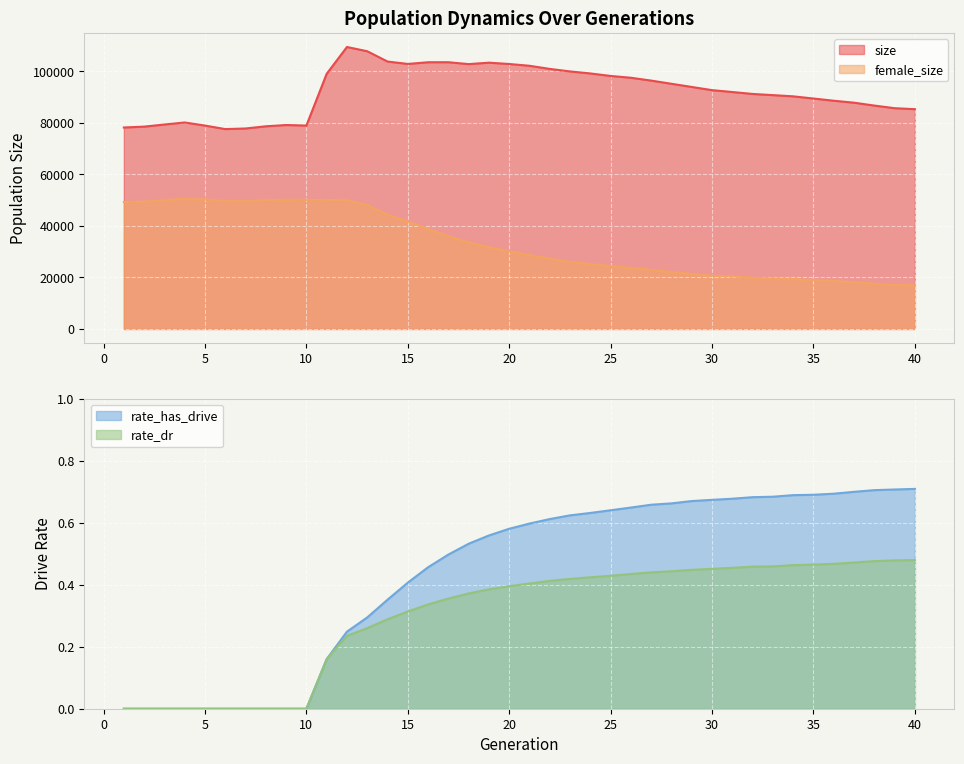

True or false: female_size and size cross at least once.

False